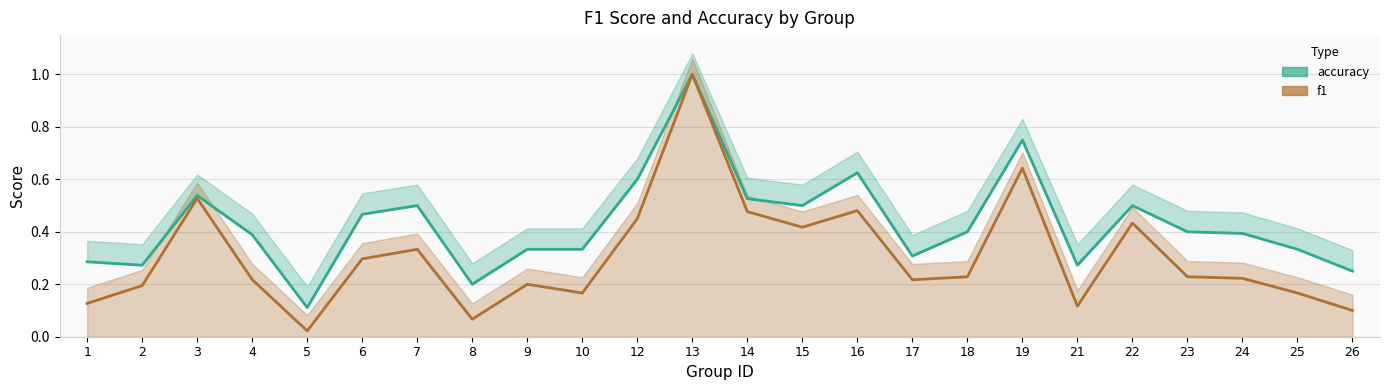

True or false: accuracy has a value of 0.3 at 9.

True